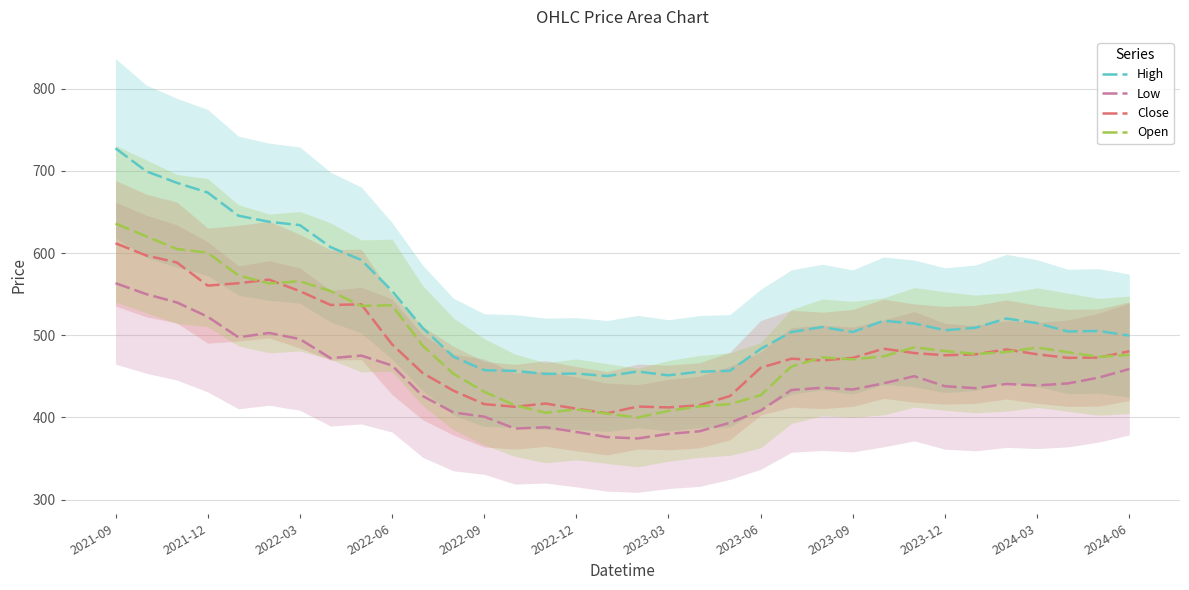

What is the sum of all Close values?

16392.5